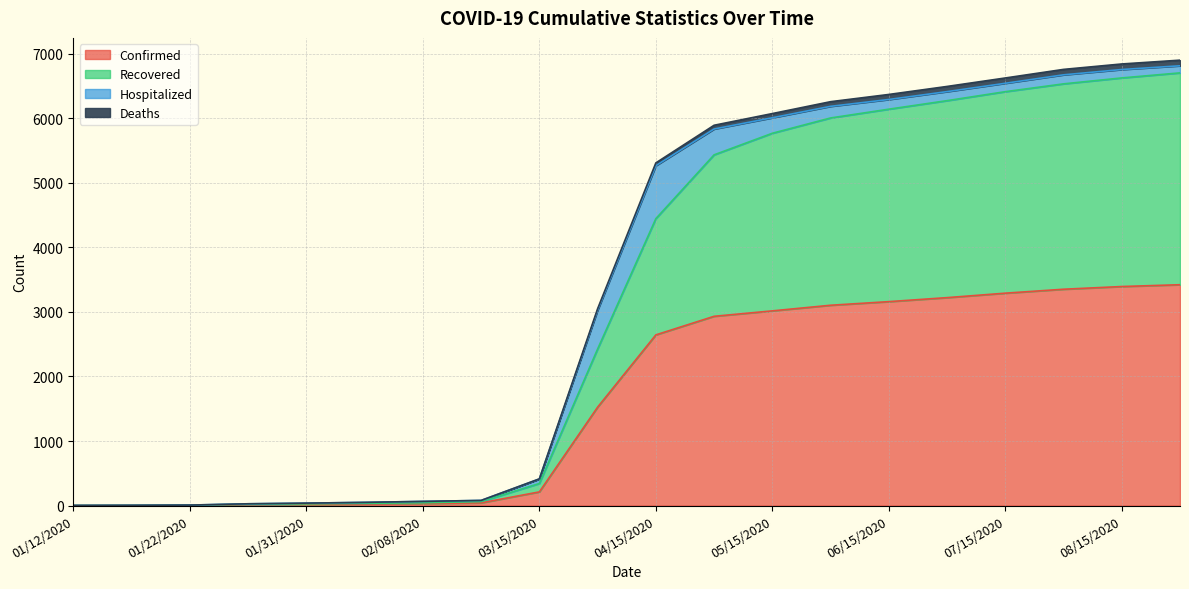

What is the minimum value shown in the chart?

1